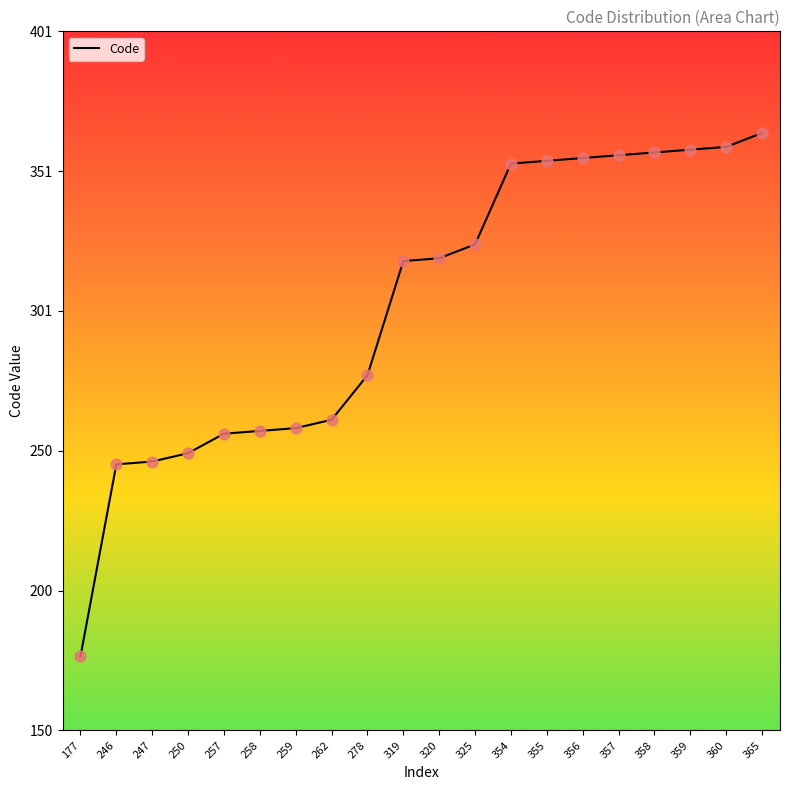

What is the change in value from 258 to 278?

+20